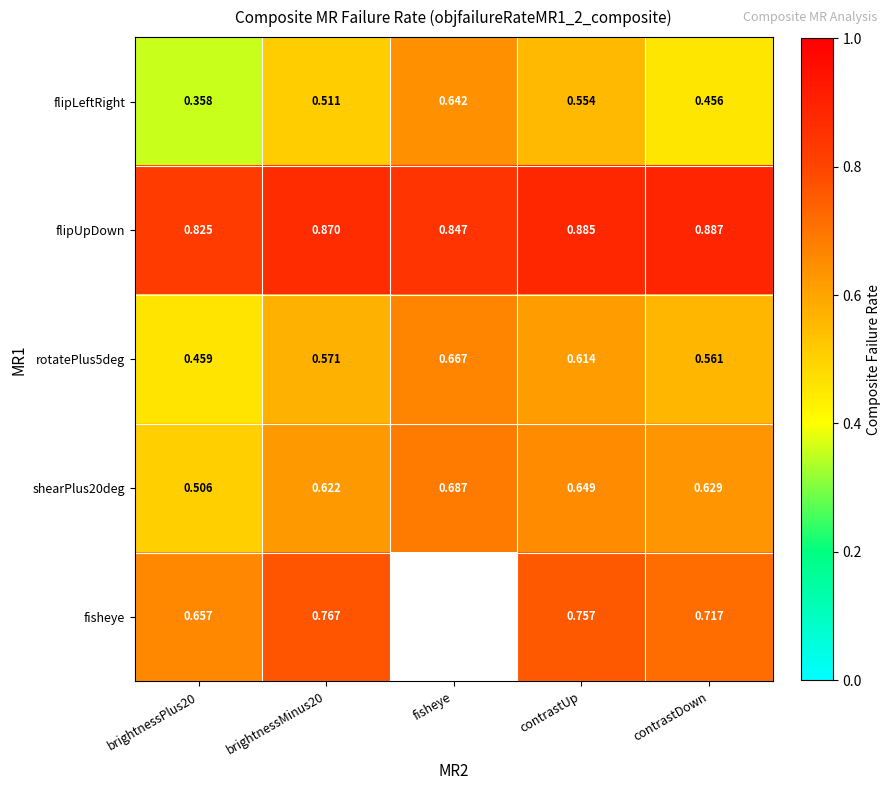

Is the value of rotatePlus5deg at fisheye greater than the value of flipUpDown at brightnessMinus20?

No